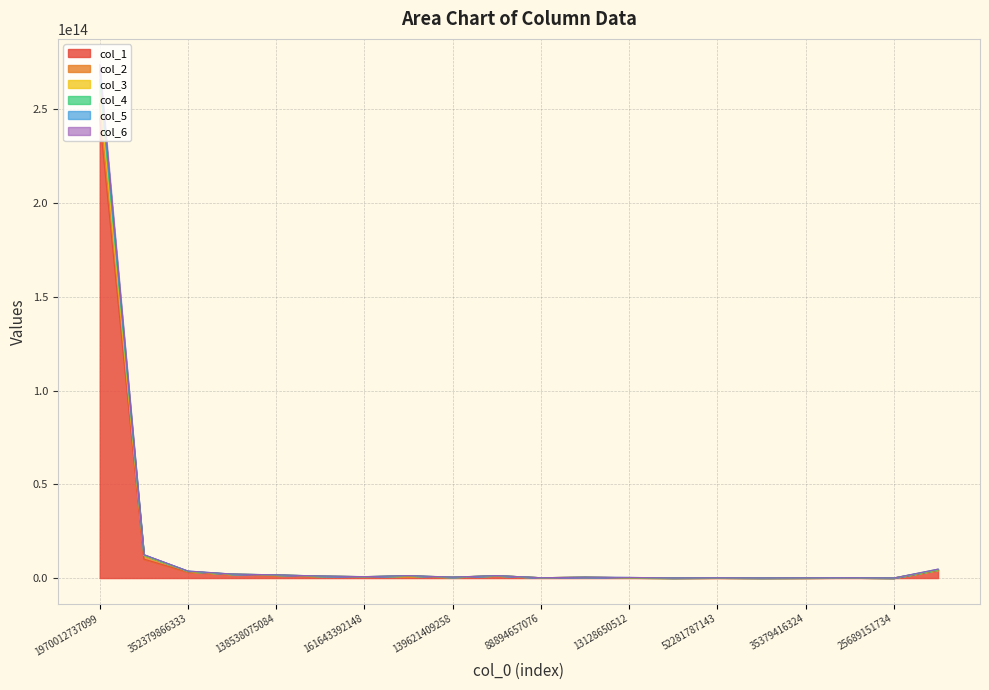

In col_1, how many points are higher than both neighbors (excluding endpoints)?

5